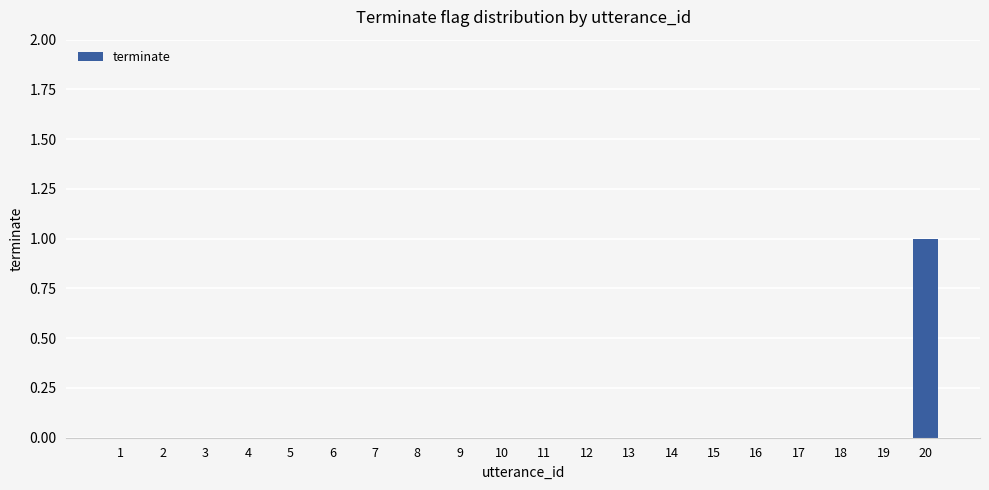

The chart shows a value of 0 at 18. True or false?

True